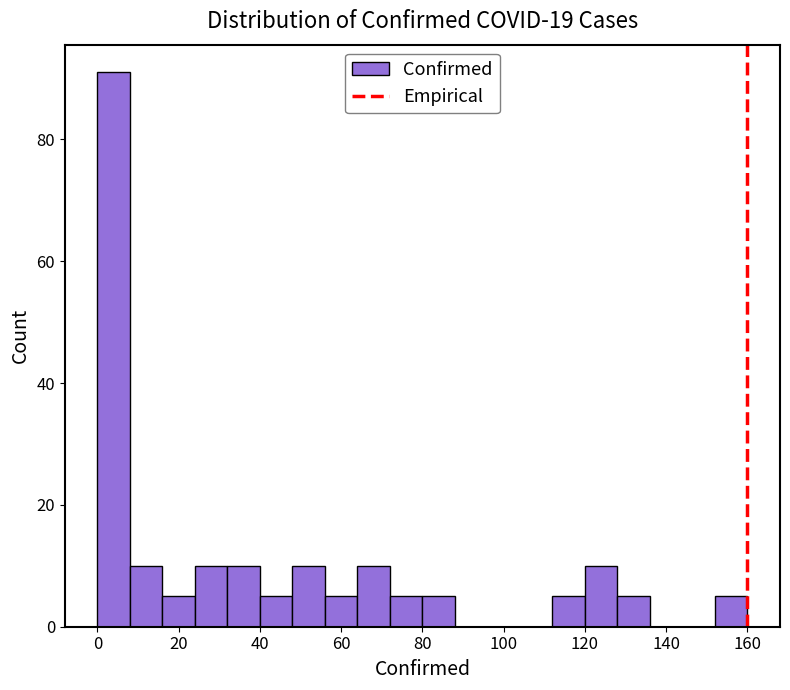

What is the height of the bar covering 64 to 72 on the x-axis? The values are not printed on the chart, so give them approximately, as read against the axis.

10